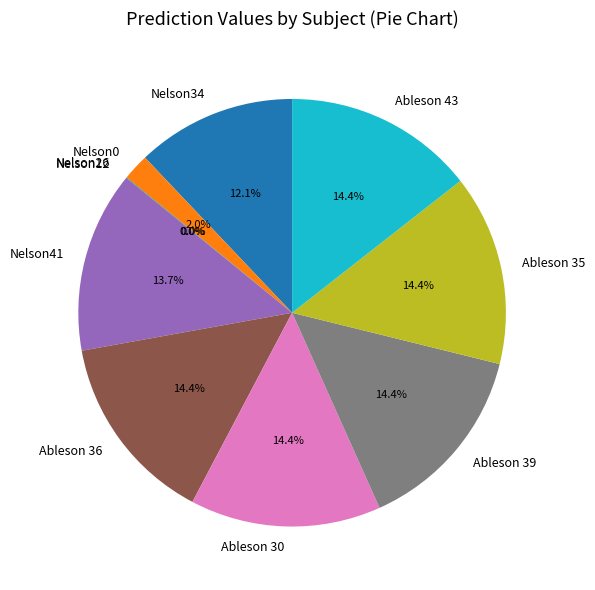

Which has a higher value, Nelson34 or Ableson 36?

Ableson 36